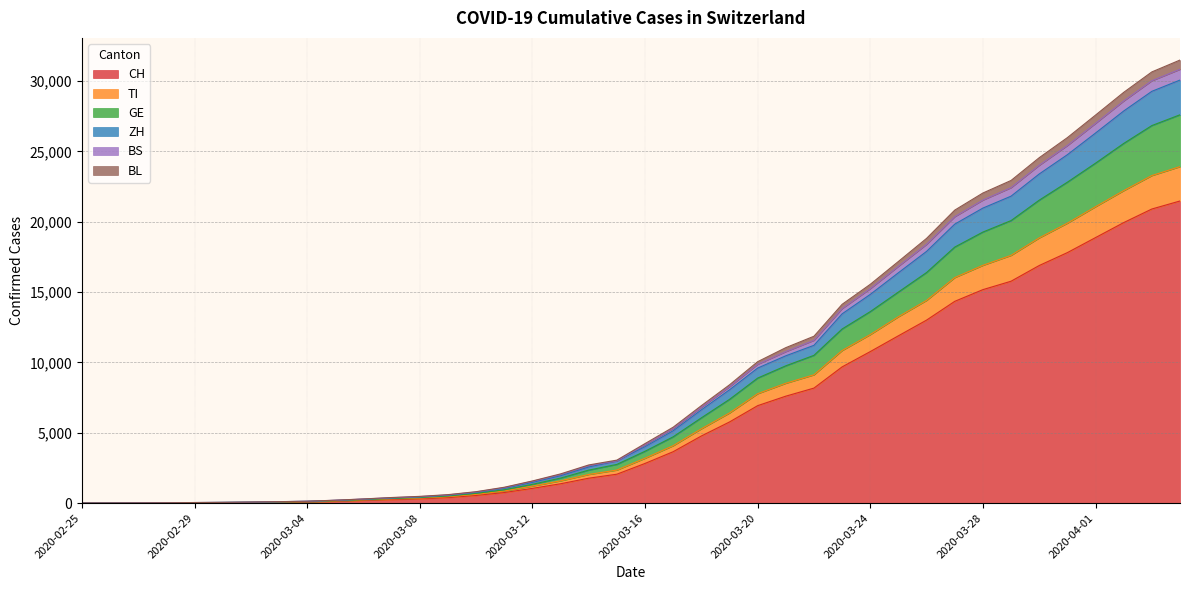

Count the number of categories in the chart.

40